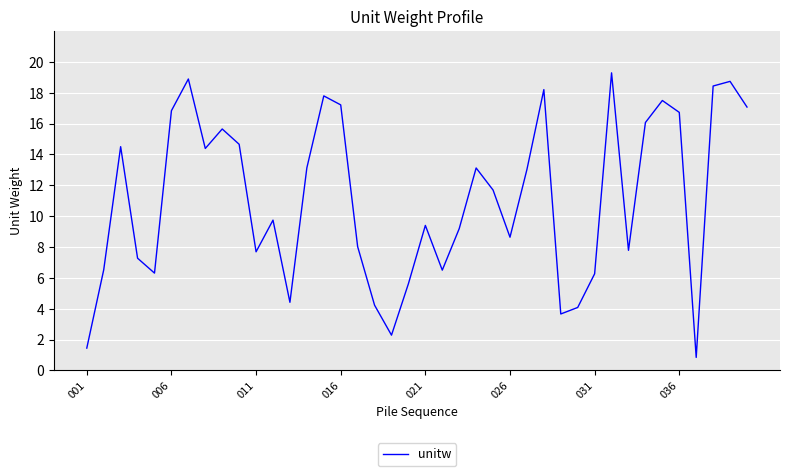

What is the smallest value displayed?

0.8